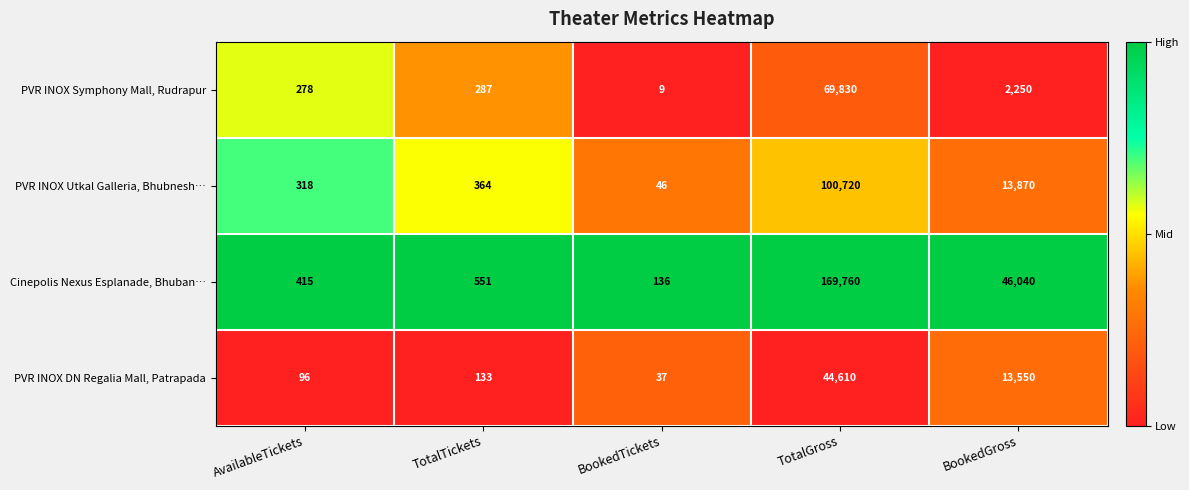

Rank the series at TotalTickets from highest to lowest value.

Cinepolis Nexus Esplanade, Bhuban…, PVR INOX Utkal Galleria, Bhubnesh…, PVR INOX Symphony Mall, Rudrapur, PVR INOX DN Regalia Mall, Patrapada